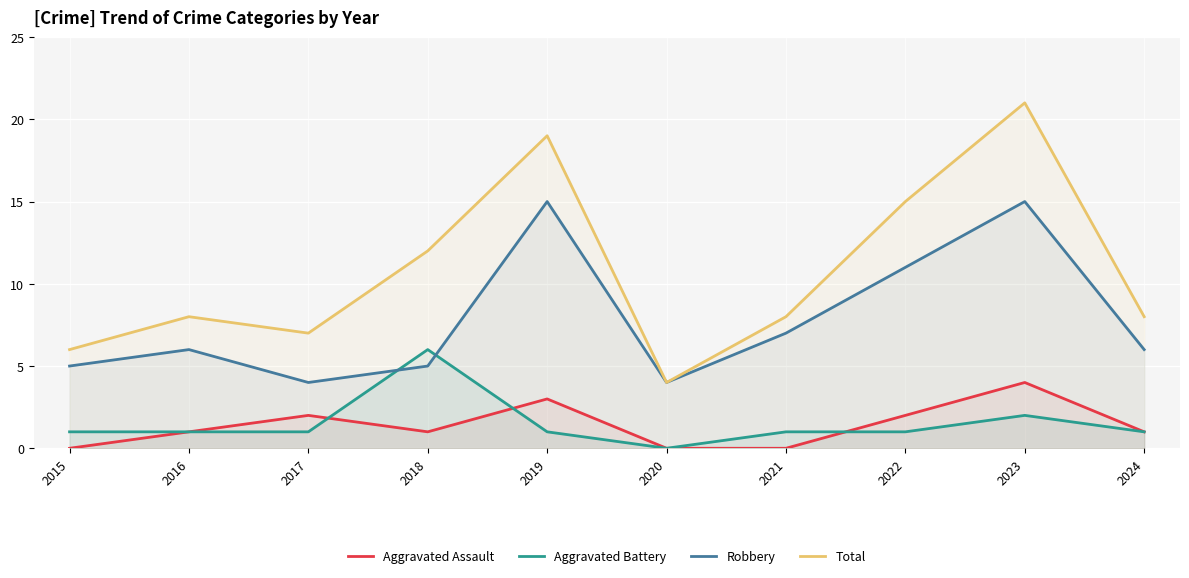

How many categories are shown in the chart?

10